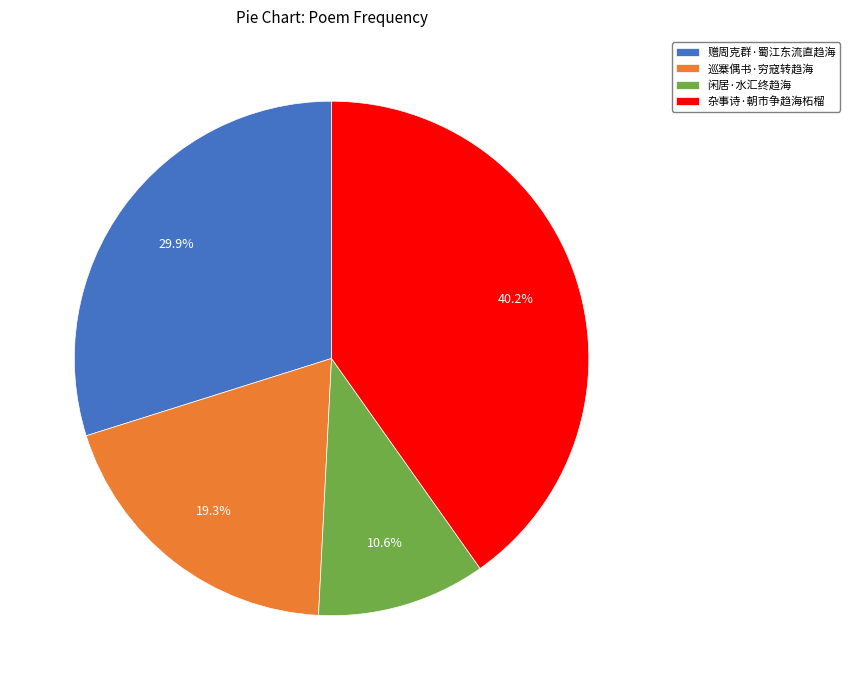

Count the number of slices in the pie.

4